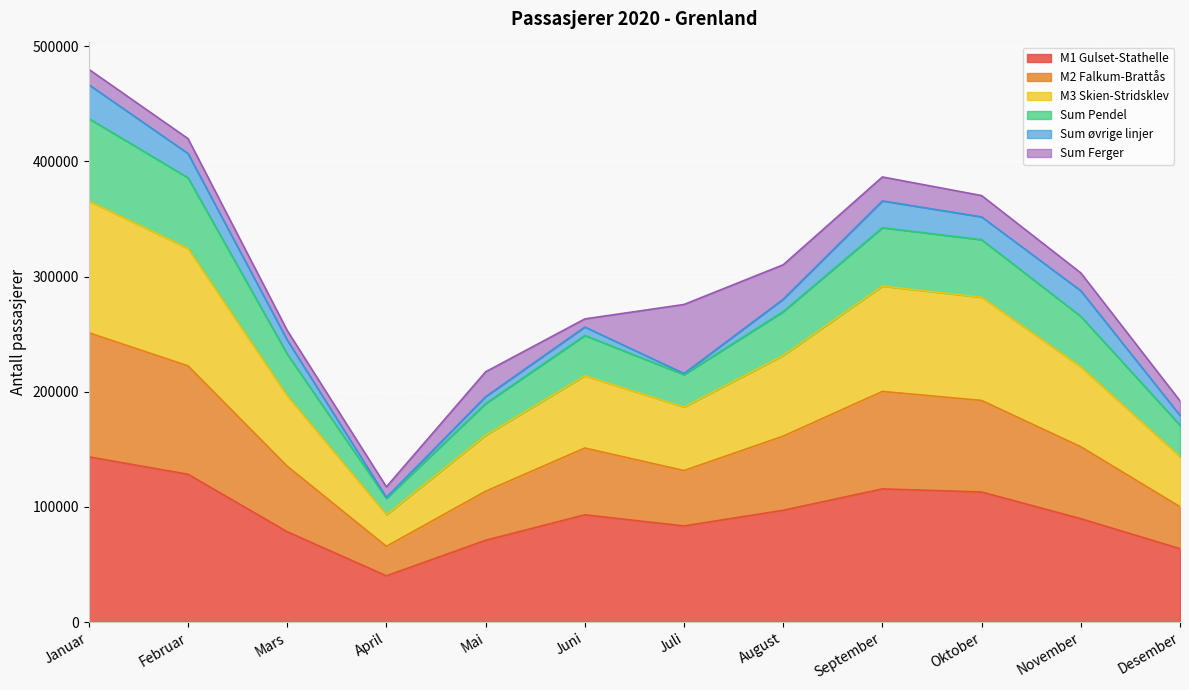

What is the label of the 11th point from the right?

Februar